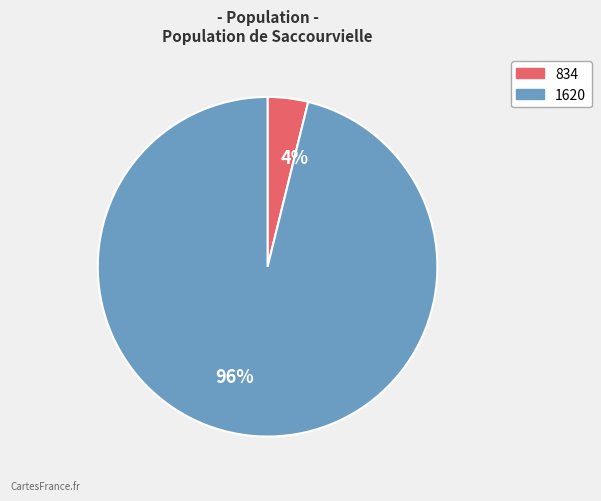

Which slice is the smallest?

4%